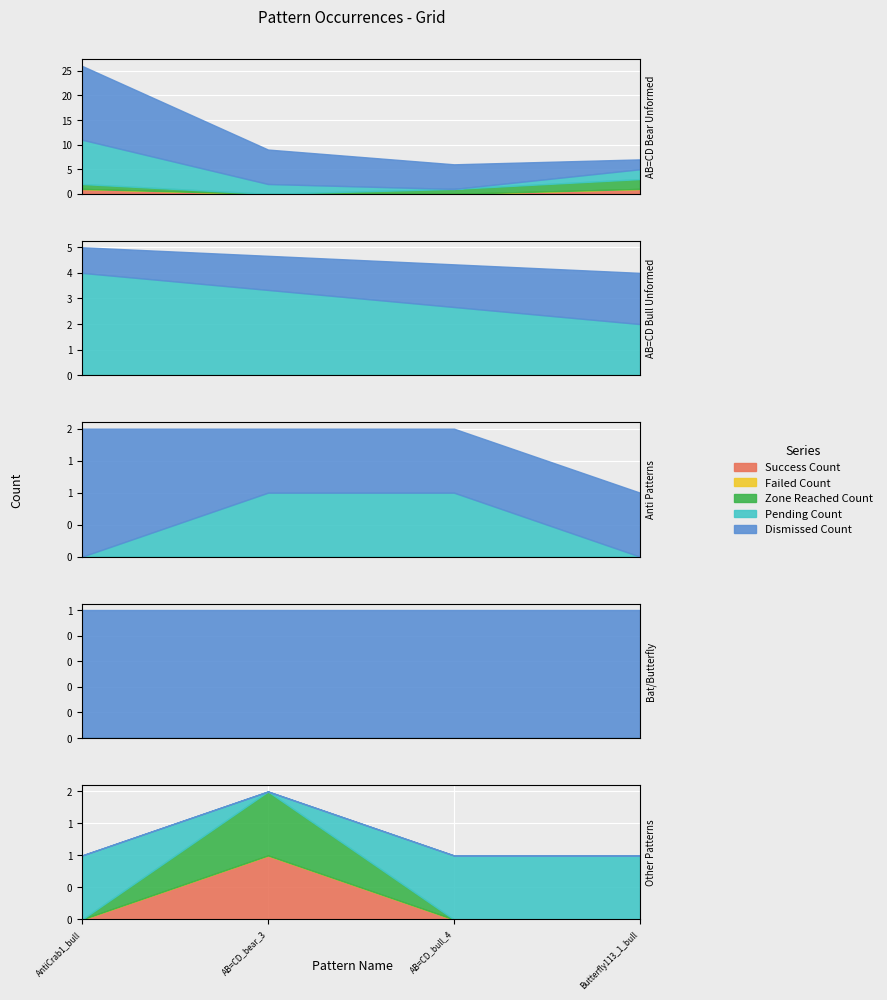

After their last crossing, which series has the higher values: Success_Count or Pending_Count?

Pending_Count